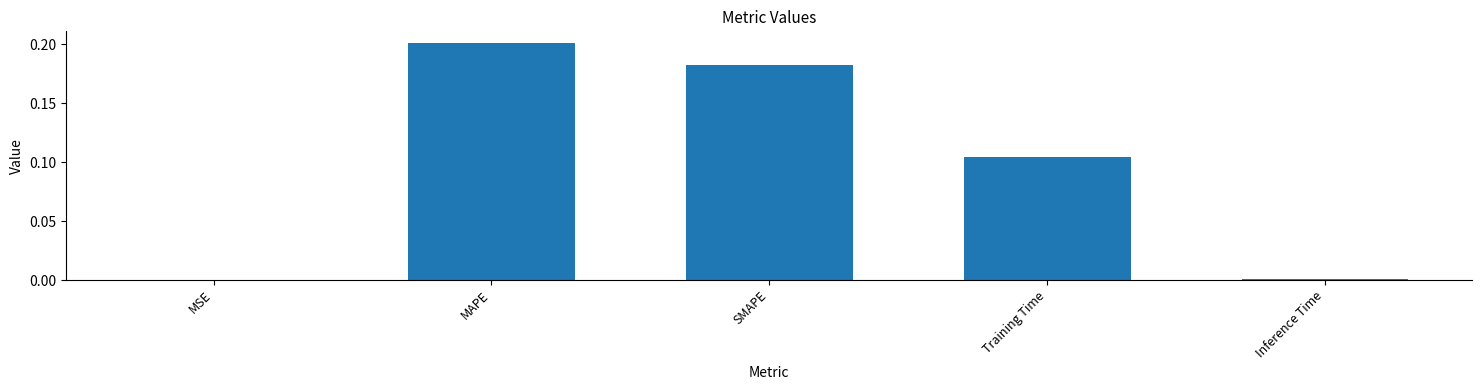

Which category has the highest value across all series?

MAPE